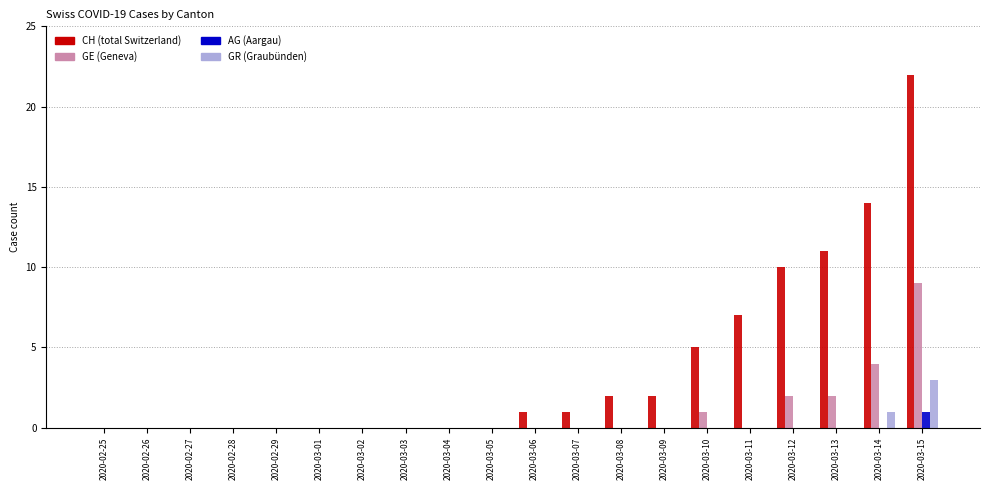

At which category is the sum across all series the highest?

2020-03-15